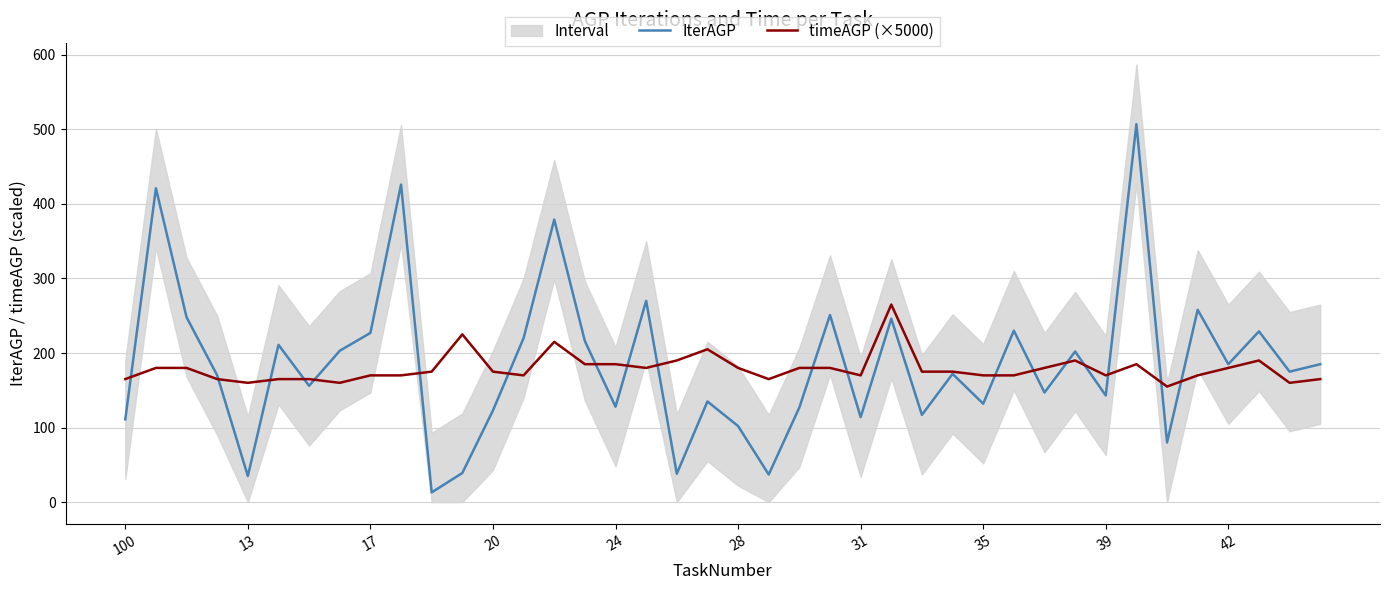

What are all the series names shown in the legend?

IterAGP, timeAGP (×5000)